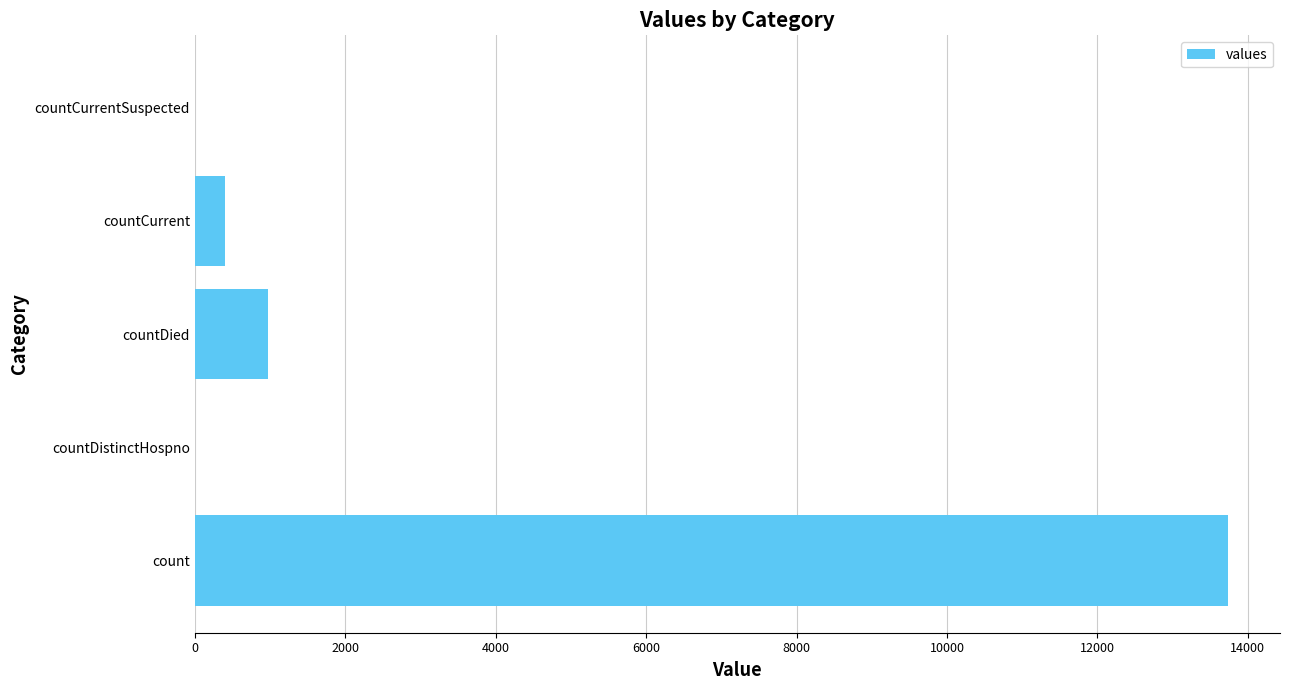

Between count and countCurrent, which is larger?

count